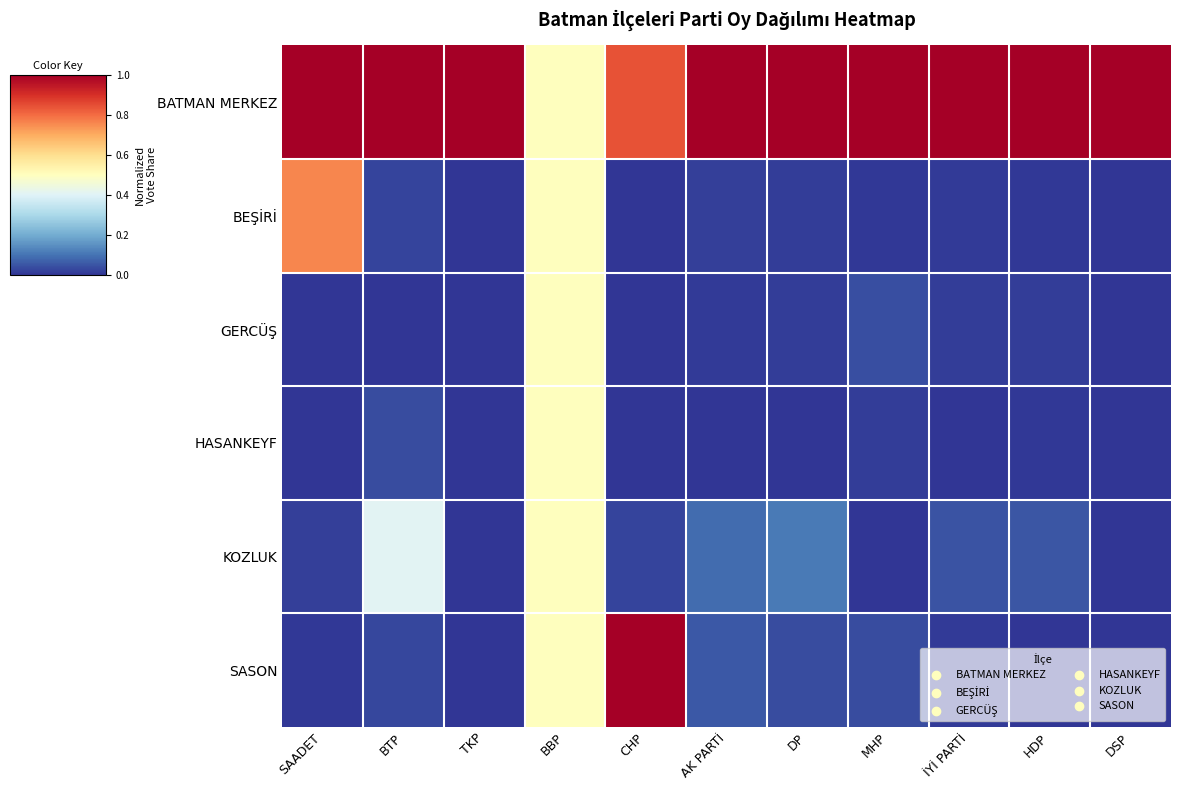

Which series has the widest spread of values?

SASON